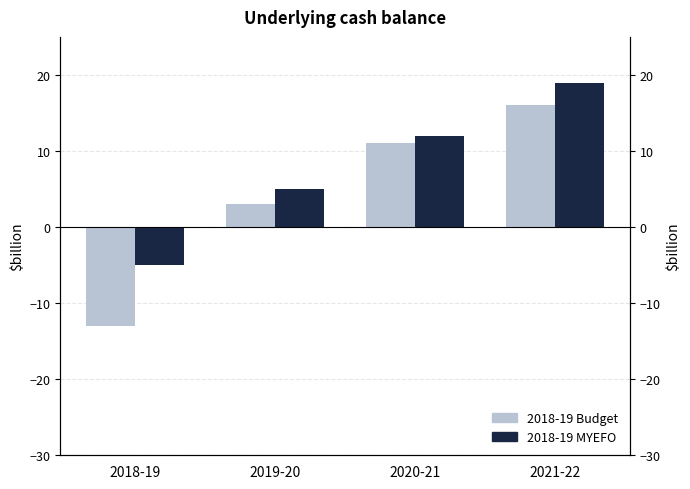

How many values in the 2018-19 Budget series exceed 11?

1